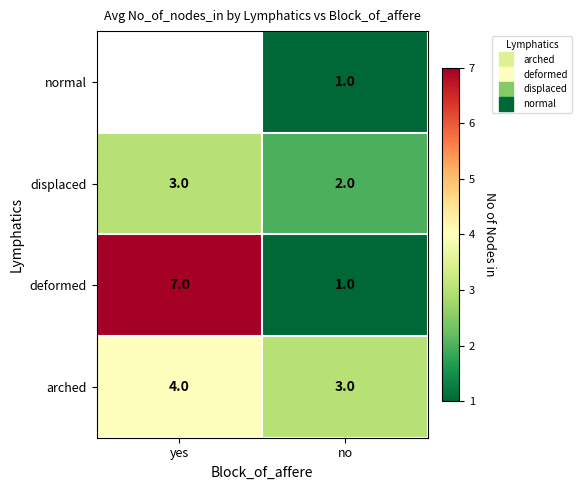

How many values in the displaced series are below 3?

1